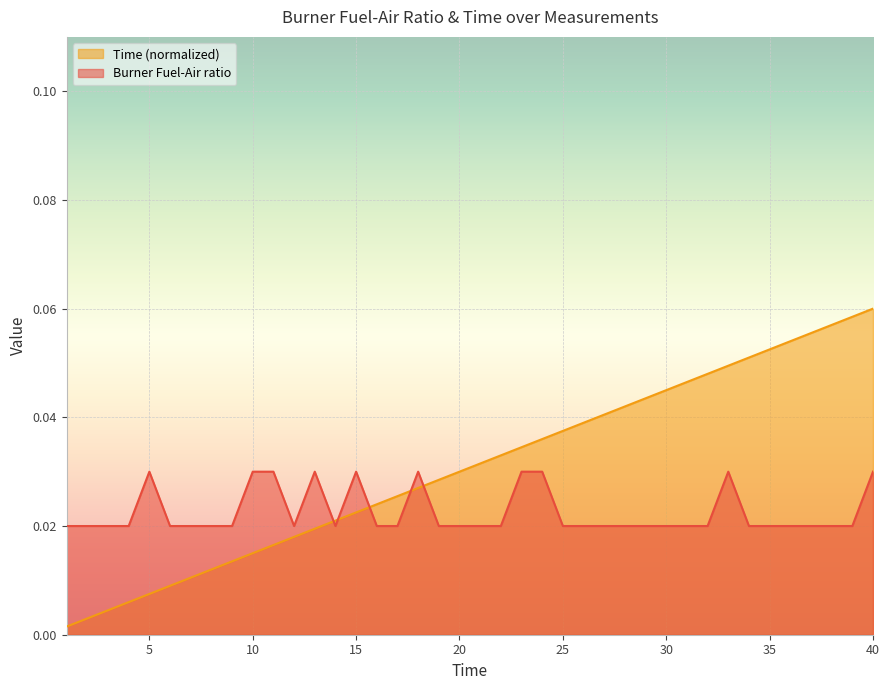

What are all the series names shown in the legend?

Time (normalized), Burner Fuel-Air ratio